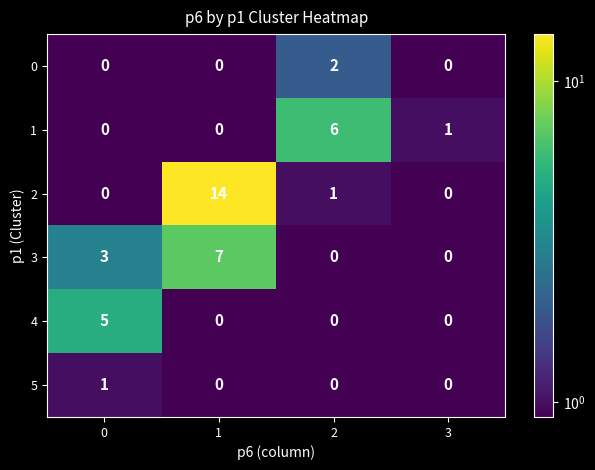

Which series changed the most between 0 and 3?

4